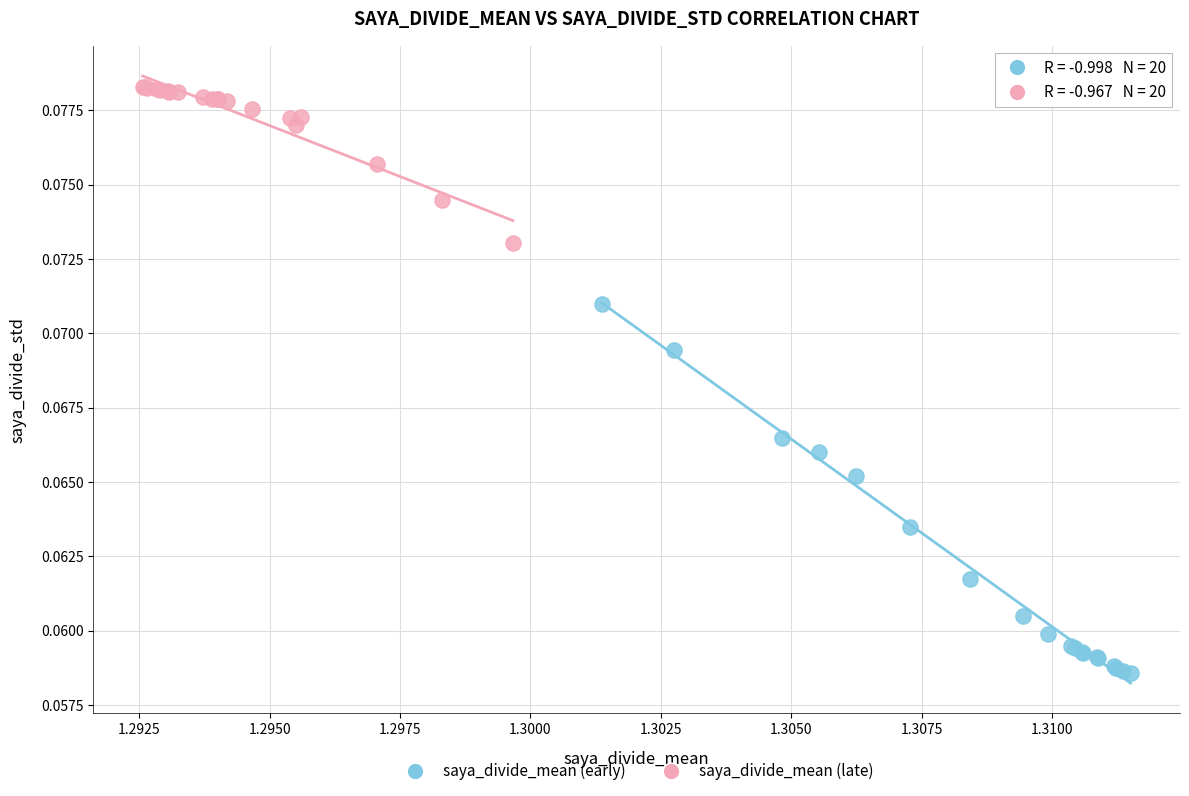

Which series reaches the maximum Y coordinate?

saya_divide_mean (late)